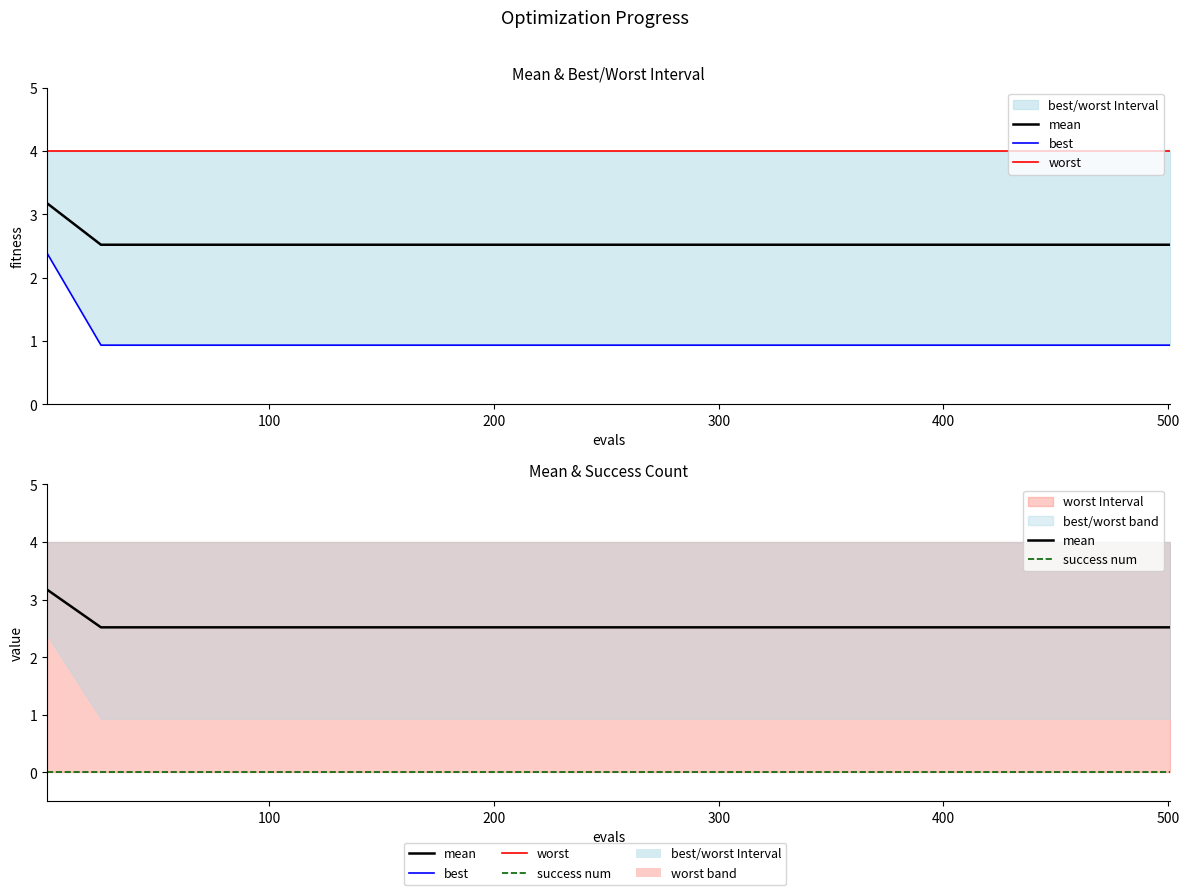

Is the value of mean at 7 greater than the value of success num at 200?

Yes